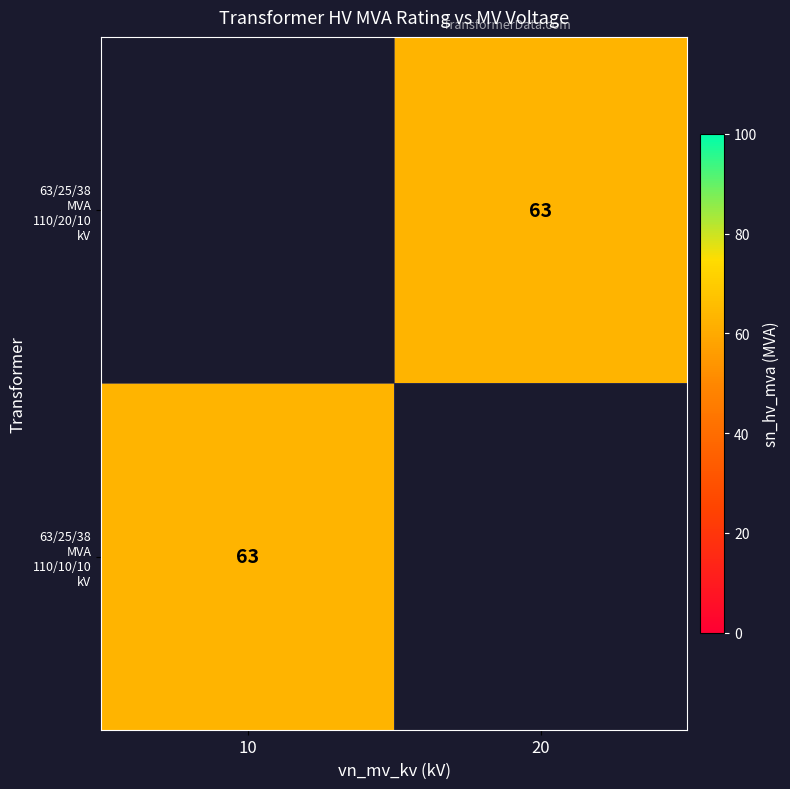

Which label corresponds to the smallest value in the chart?

20